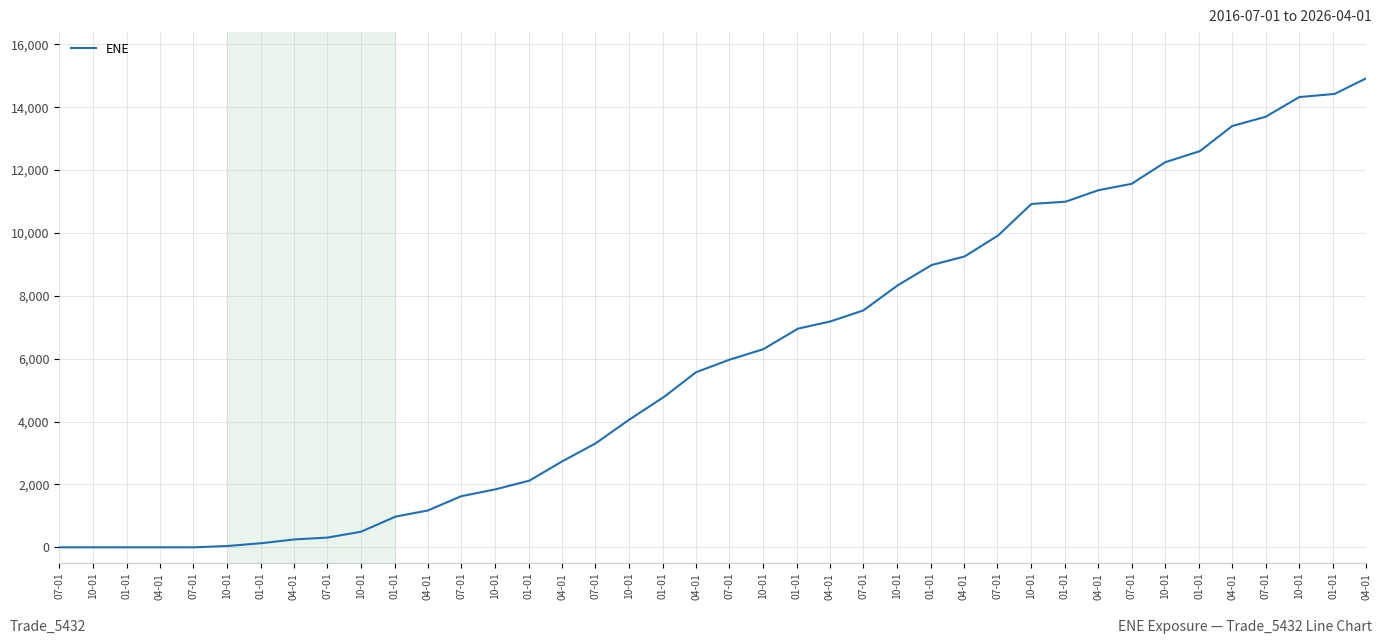

What is the greatest value displayed?

14916.4